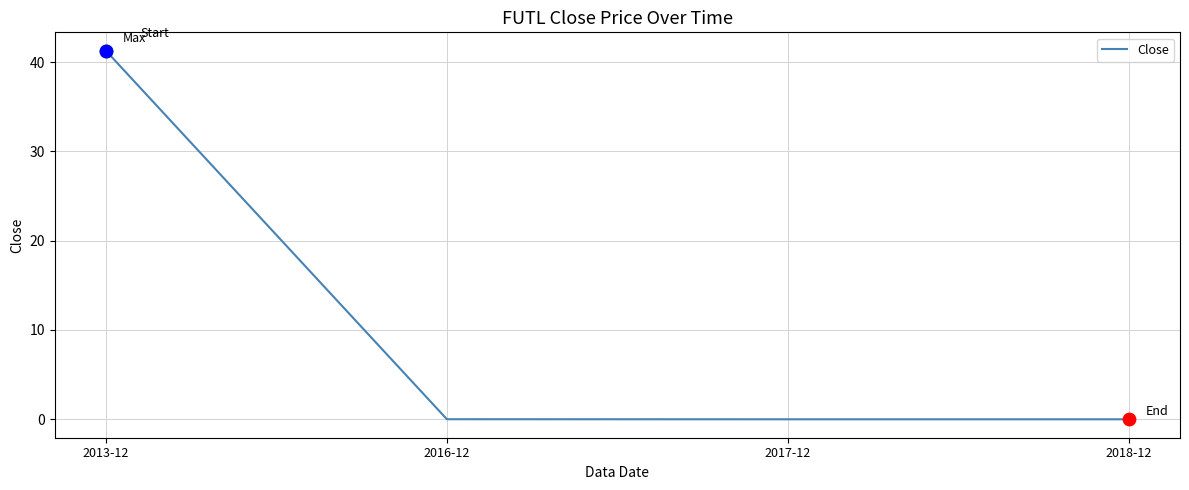

The chart shows a value of 41.3 at 2013-12. True or false?

True